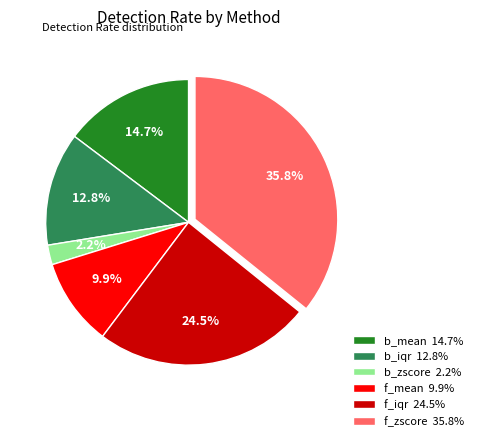

True or false: b_iqr accounts for 1% of the total.

False